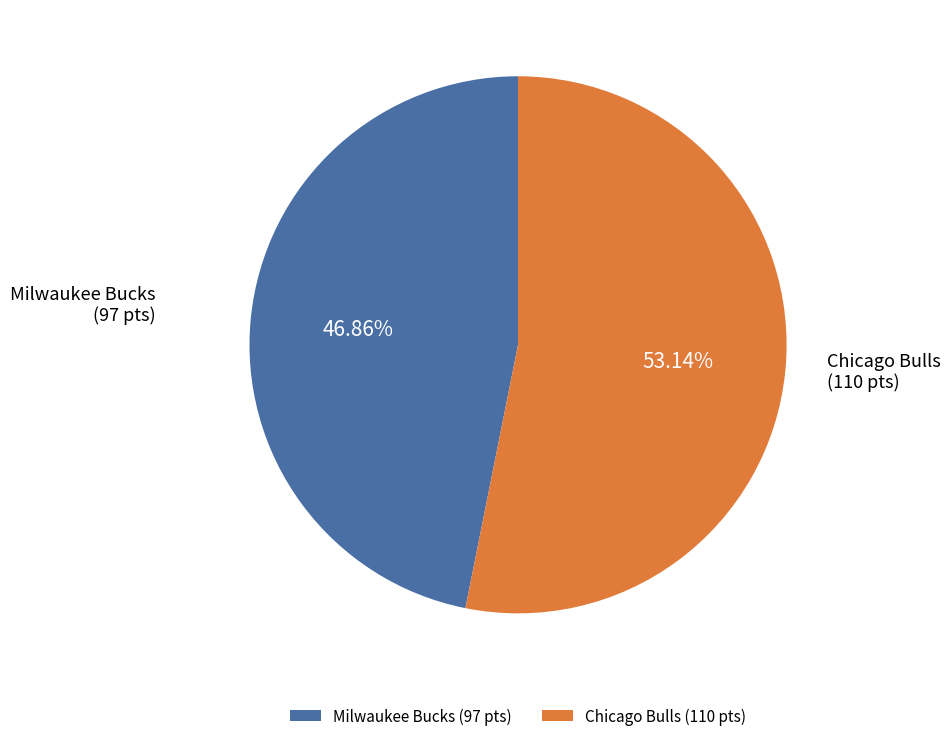

To the nearest percent, what is the difference between the Milwaukee Bucks (97 pts) and Chicago Bulls (110 pts) slice percentages?

6%